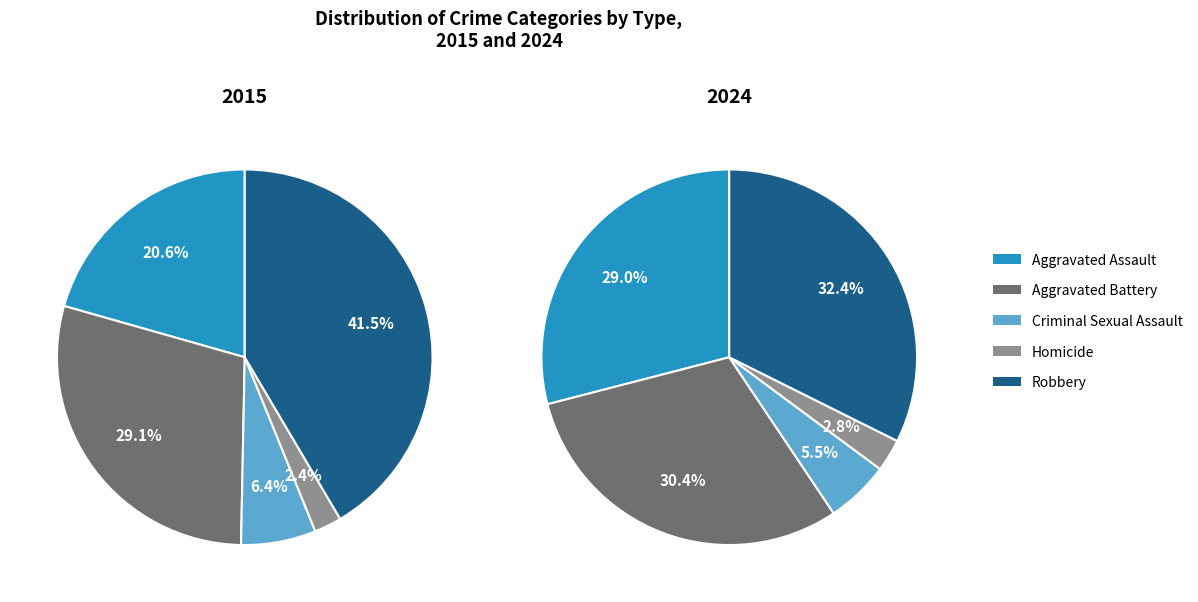

How many segments does this pie chart have?

5